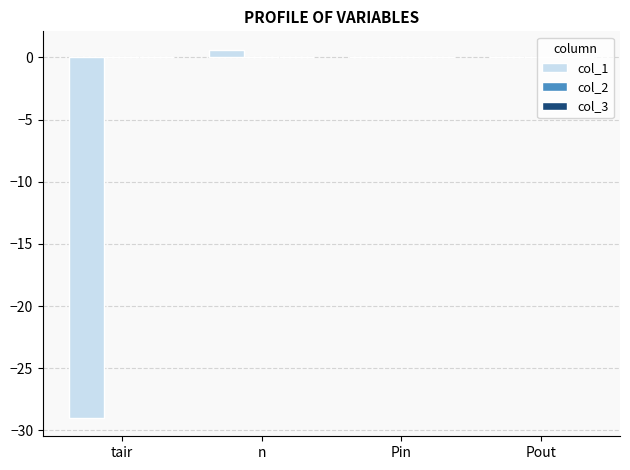

How many series are shown in this chart?

1